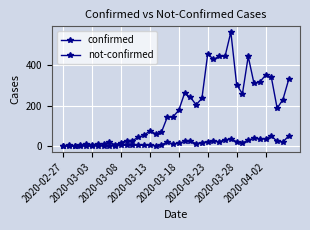

How many data points in not-confirmed are less than 14?

20